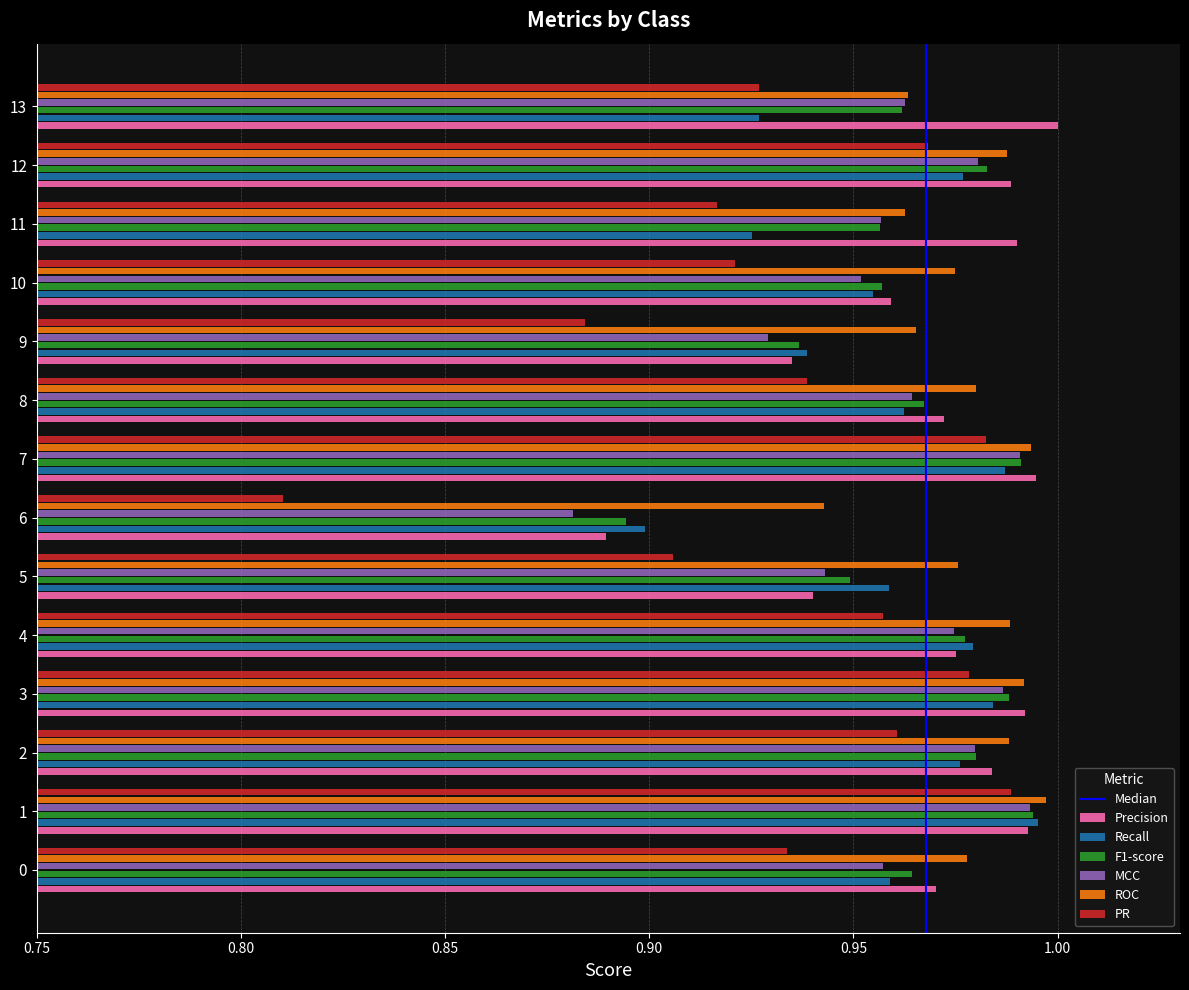

The value of Precision at 9 is 1.5. True or false?

False